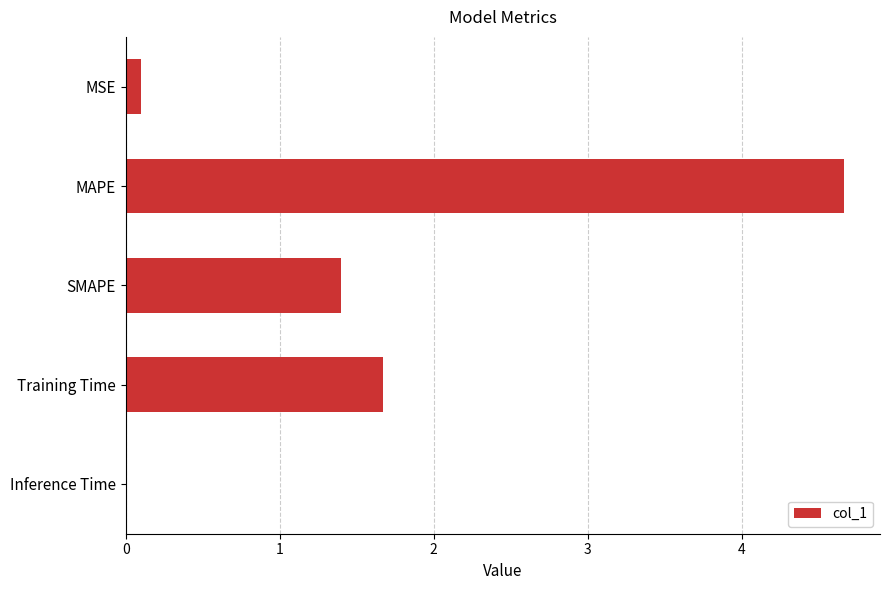

At which label is the value closest to 2?

Training Time